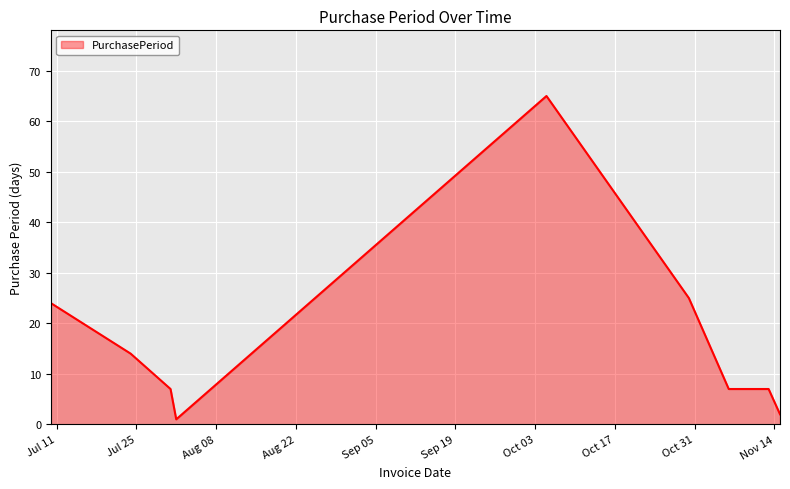

What is the greatest value displayed?

65